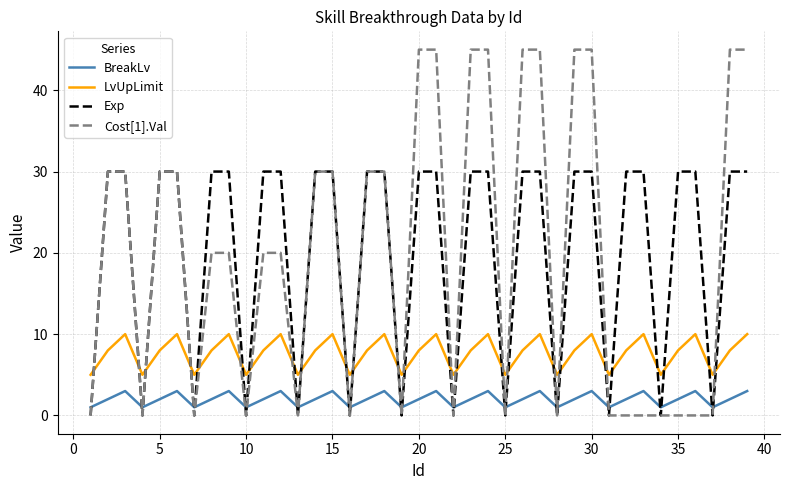

True or false: BreakLv and Cost[1].Val intersect in this chart.

True